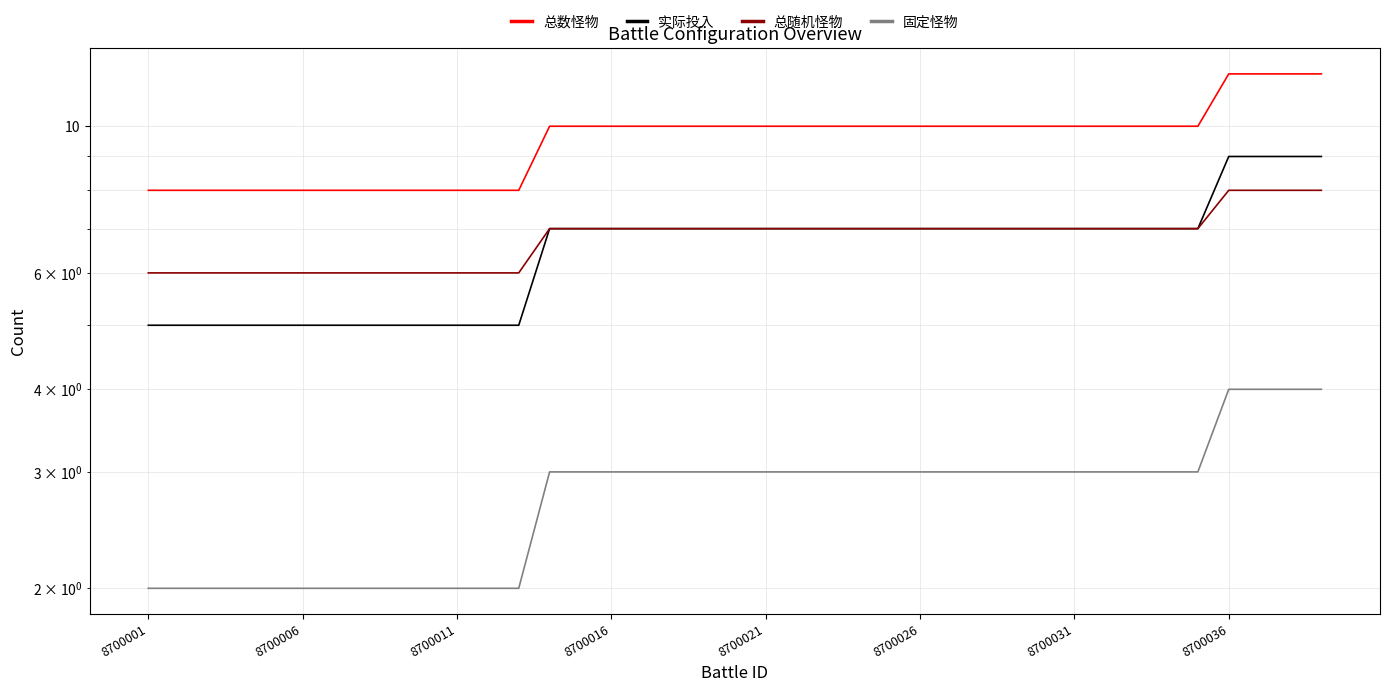

True or false: 实际投入 has a value of 7 at 26.

True